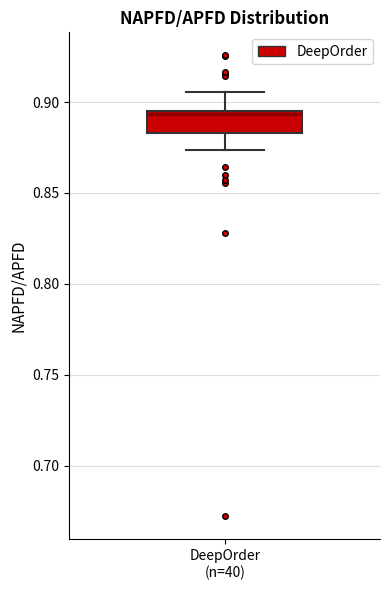

Transcribe this box plot: give where the median line is, the range the box spans, and where the two whiskers end, as read against the y-axis. The values are not printed on the chart, so give them approximately, as read against the axis.

median 0.895, box 0.885 to 0.895, whiskers 0.875 to 0.905